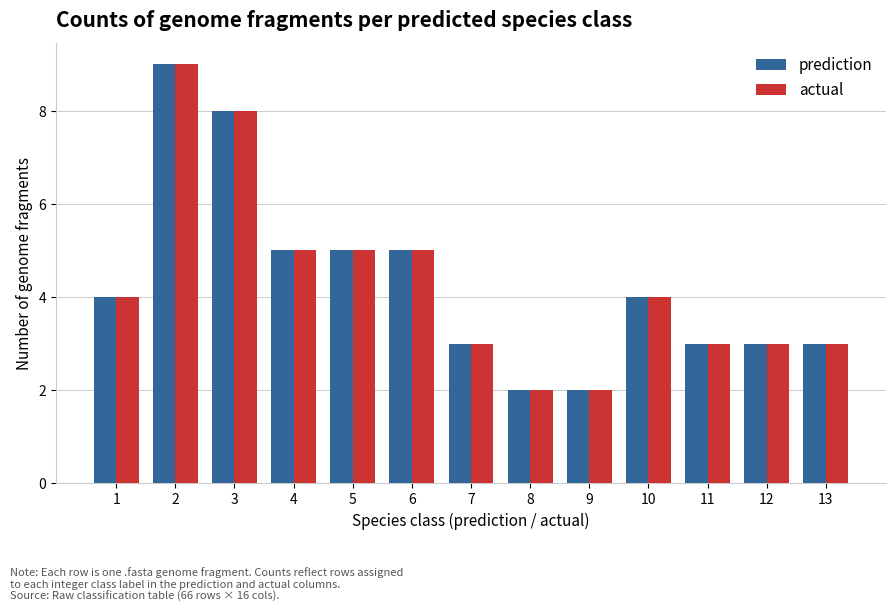

How many actual values are between 3 and 5?

9